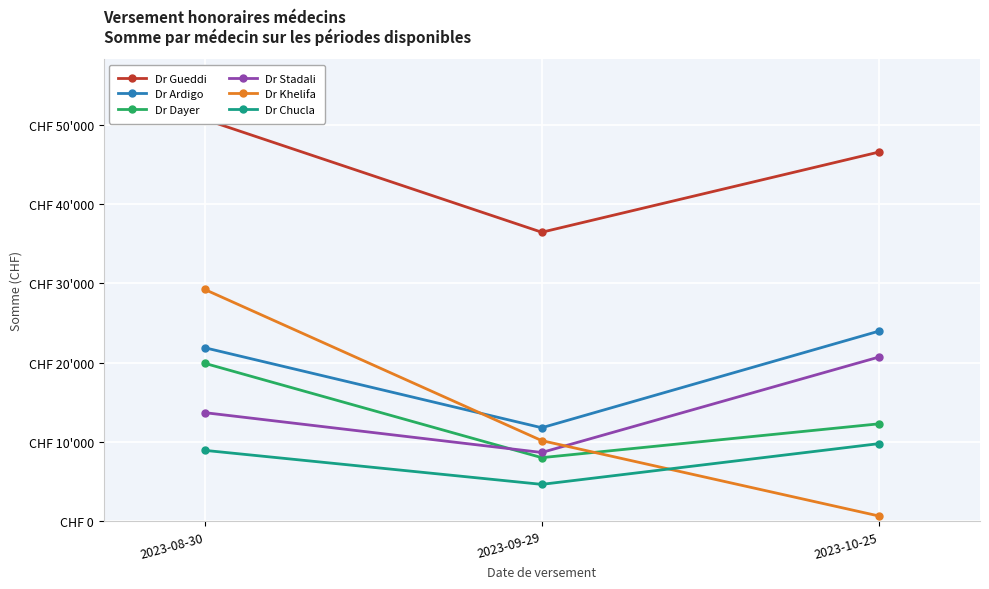

Which series has the largest range (max minus min)?

Dr Khelifa